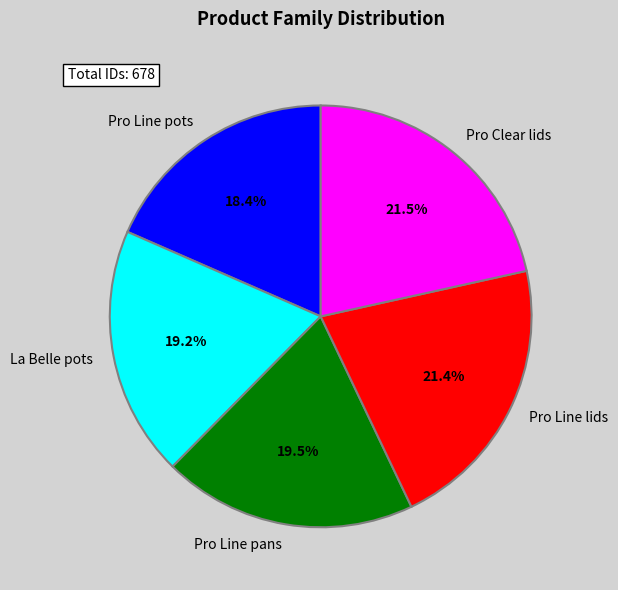

Which slice is the smallest?

Pro Line pots